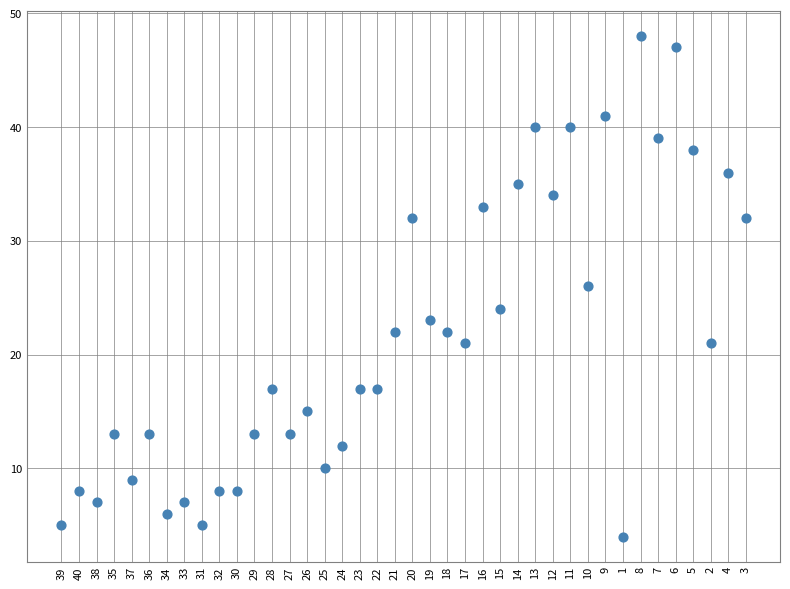

What is the range of Y values (max minus min)?

44